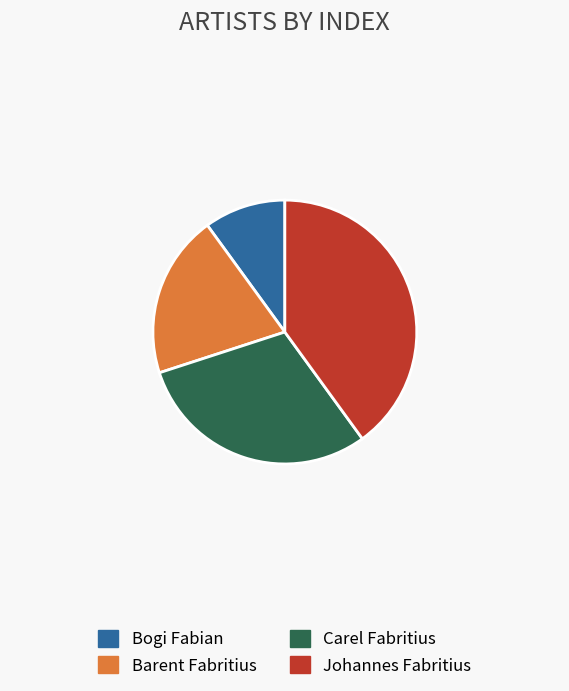

What is the ratio of the value at Johannes Fabritius to the value at Carel Fabritius?

1.3